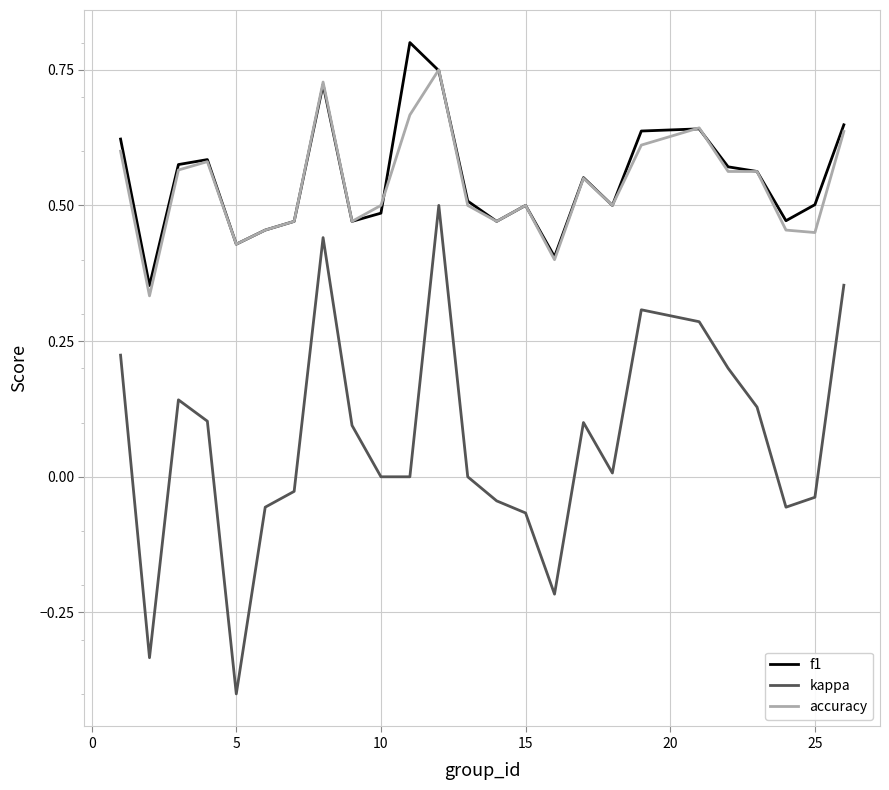

What is the minimum value shown in the chart?

-0.4